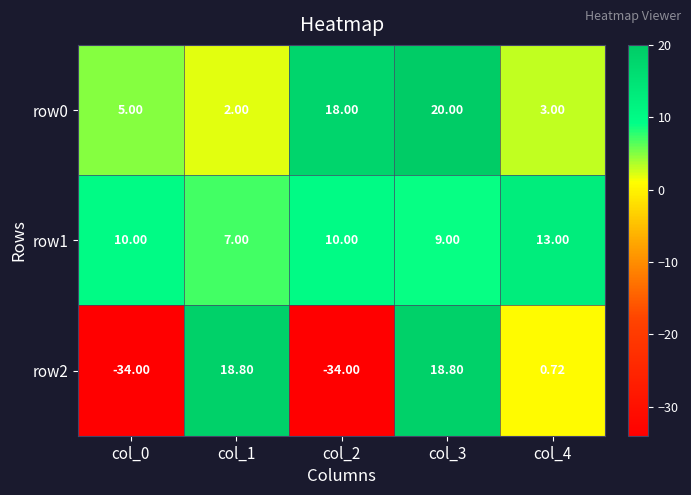

What is the total value across all series at col_4?

16.7